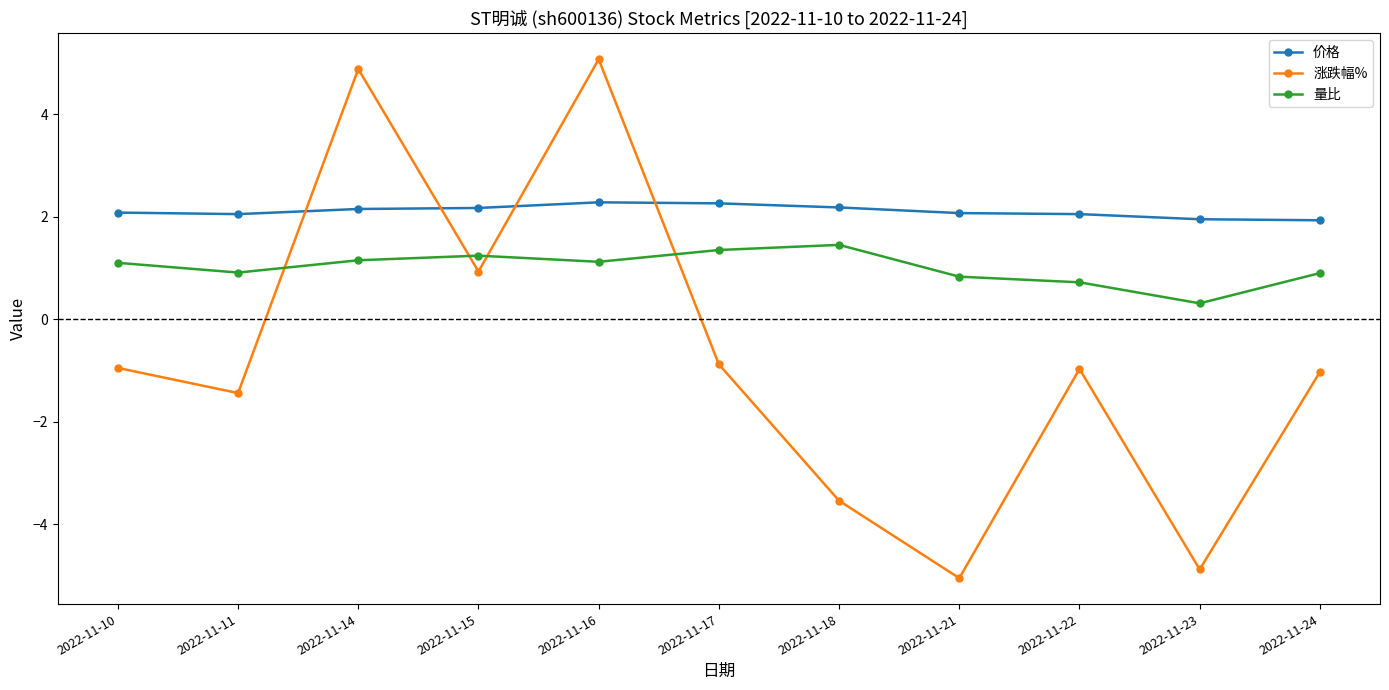

Between 2022-11-15 and 2022-11-18, which series saw the biggest shift?

涨跌幅%